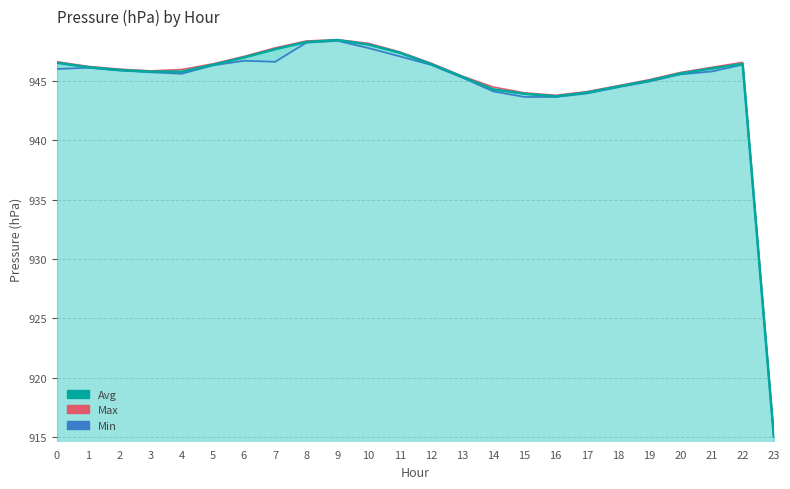

Which has a higher value, 16 or 2?

2